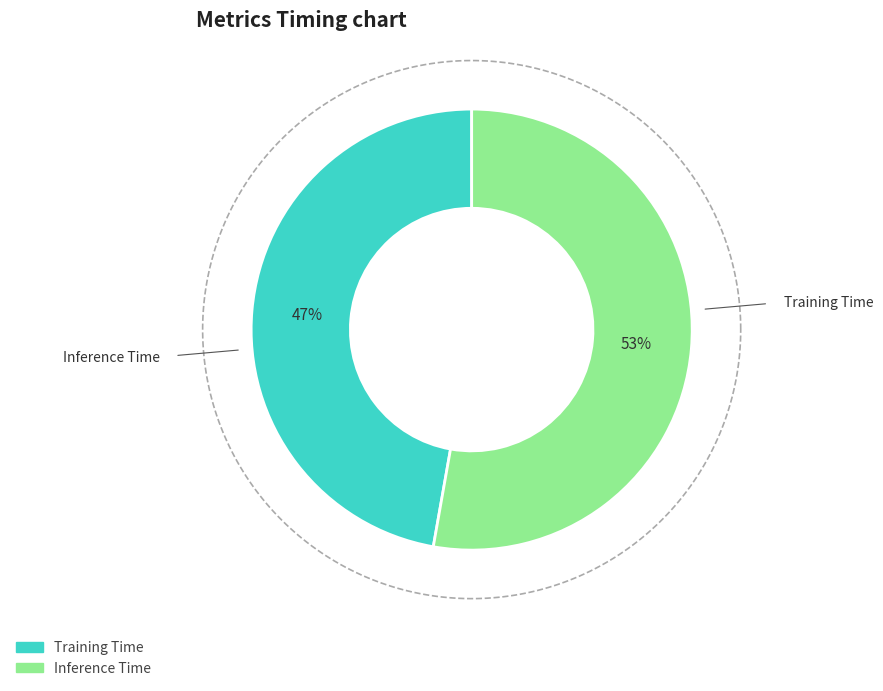

To the nearest percent, what is the difference between the Training Time and Inference Time slice percentages?

6%